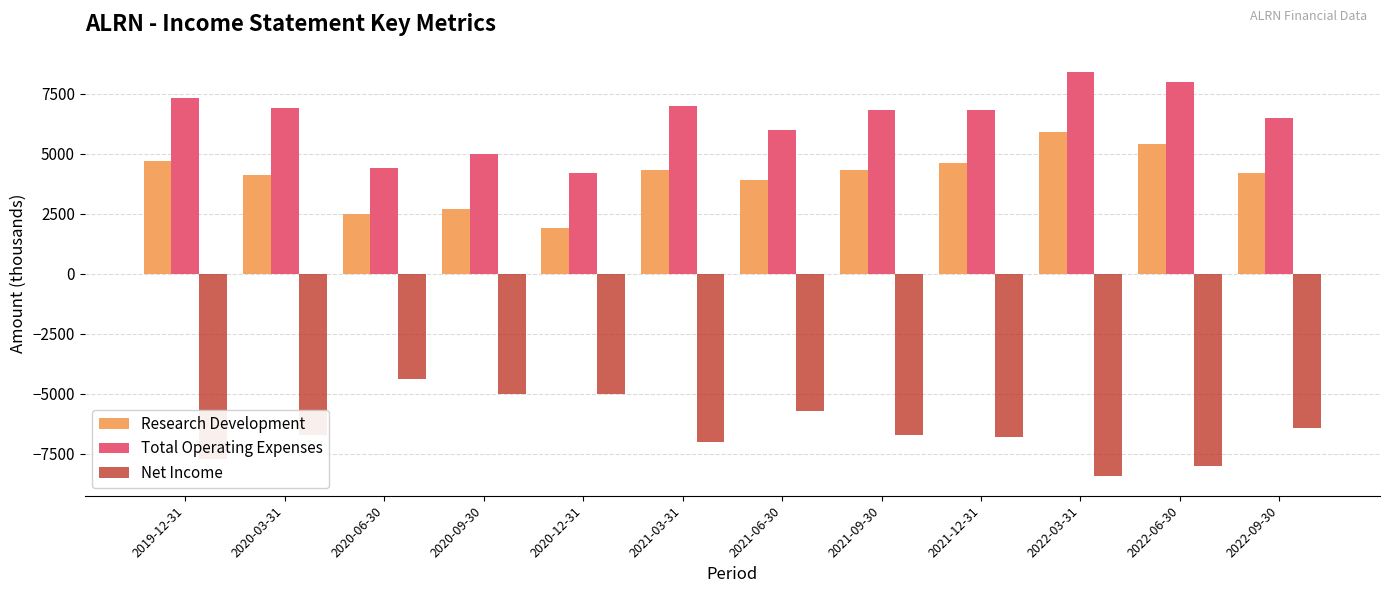

Is the value of Research Development at 2022-06-30 greater than the value of Total Operating Expenses at 2021-09-30?

No